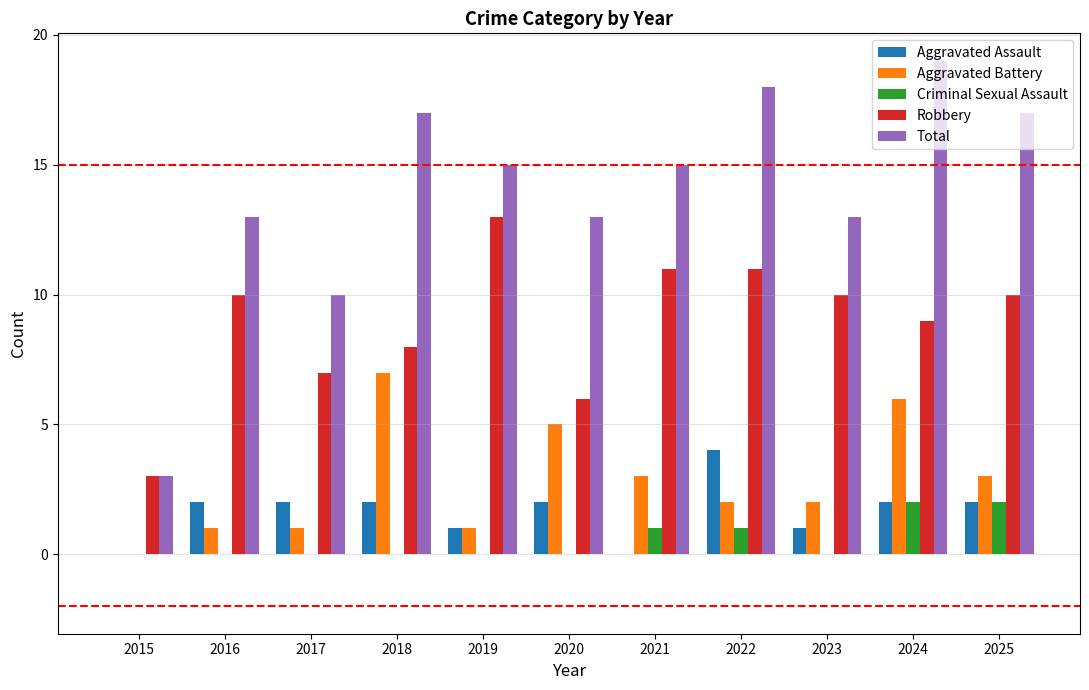

What are all the series names shown in the legend?

Aggravated Assault, Aggravated Battery, Criminal Sexual Assault, Robbery, Total